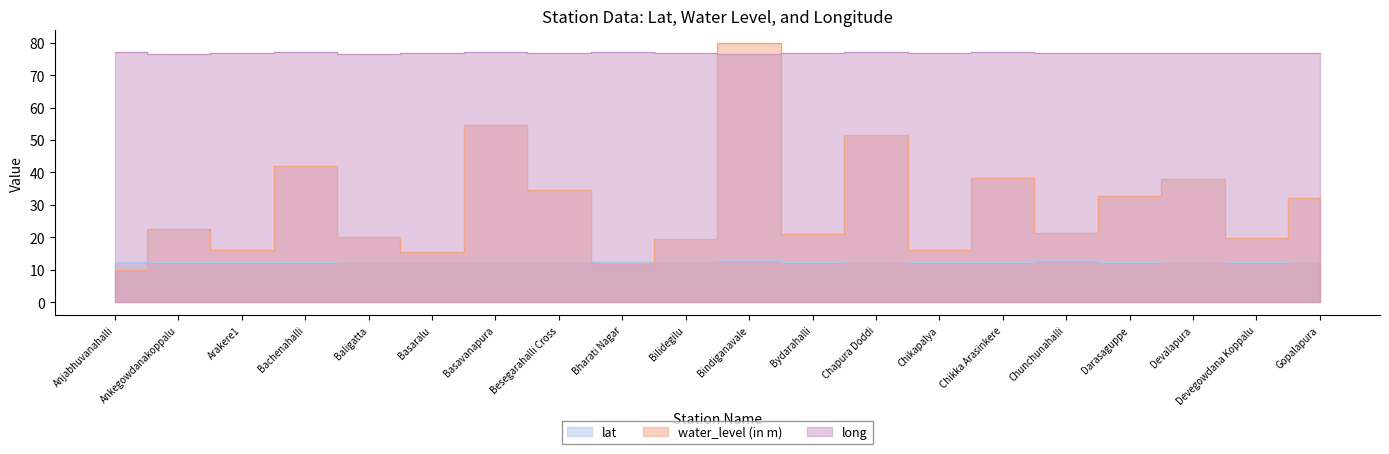

In long, how many points are higher than both neighbors (excluding endpoints)?

6